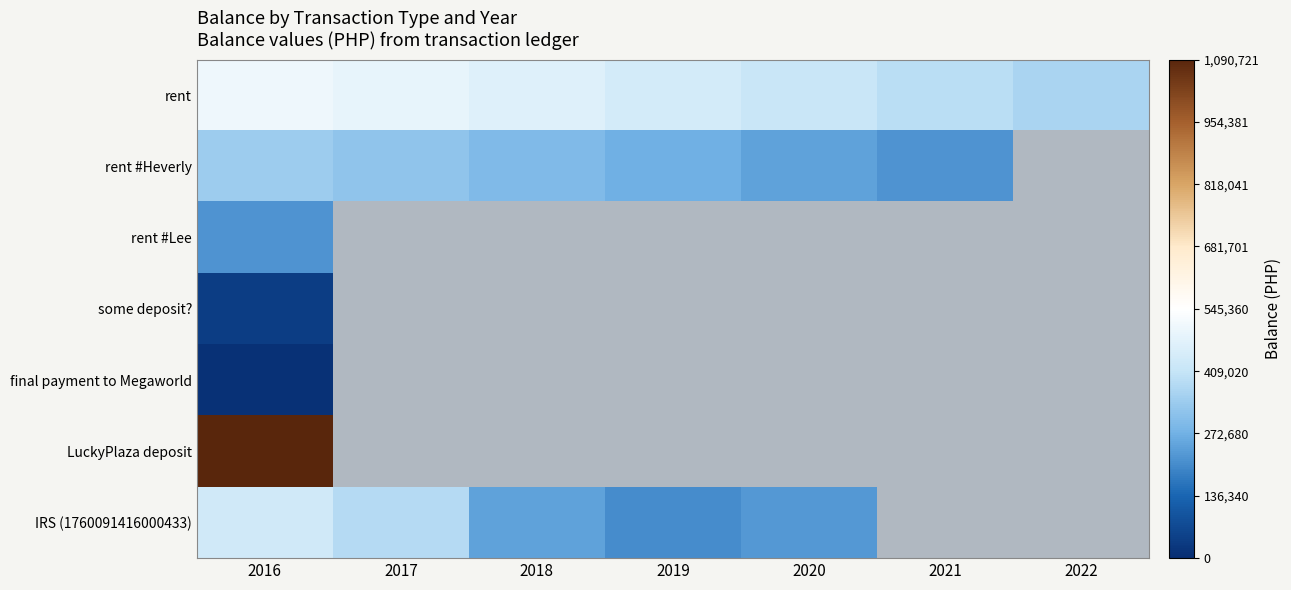

What is the average value of the rent series?

438844.8